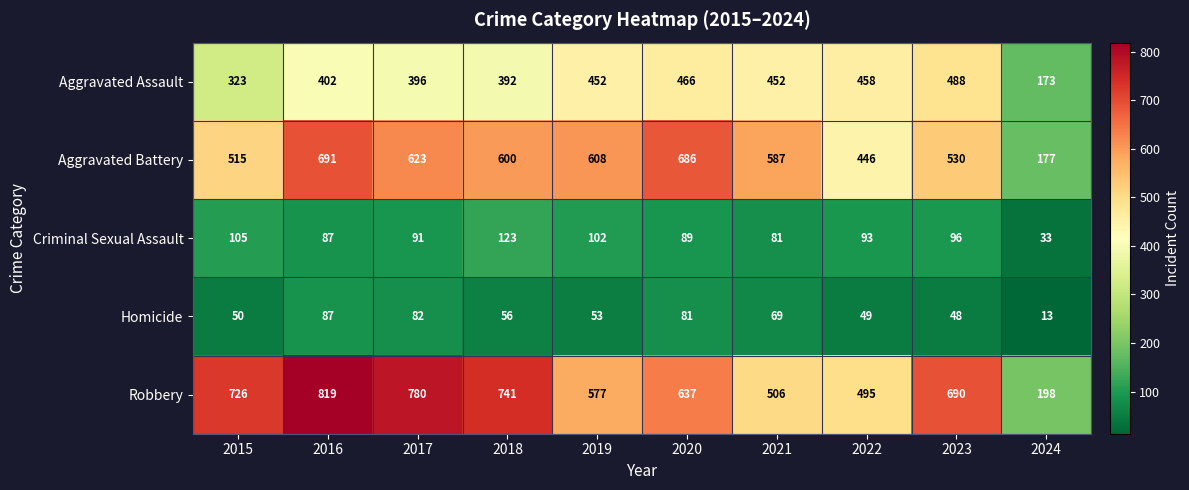

What is the sum of the Criminal Sexual Assault values at 2016 and 2020?

176